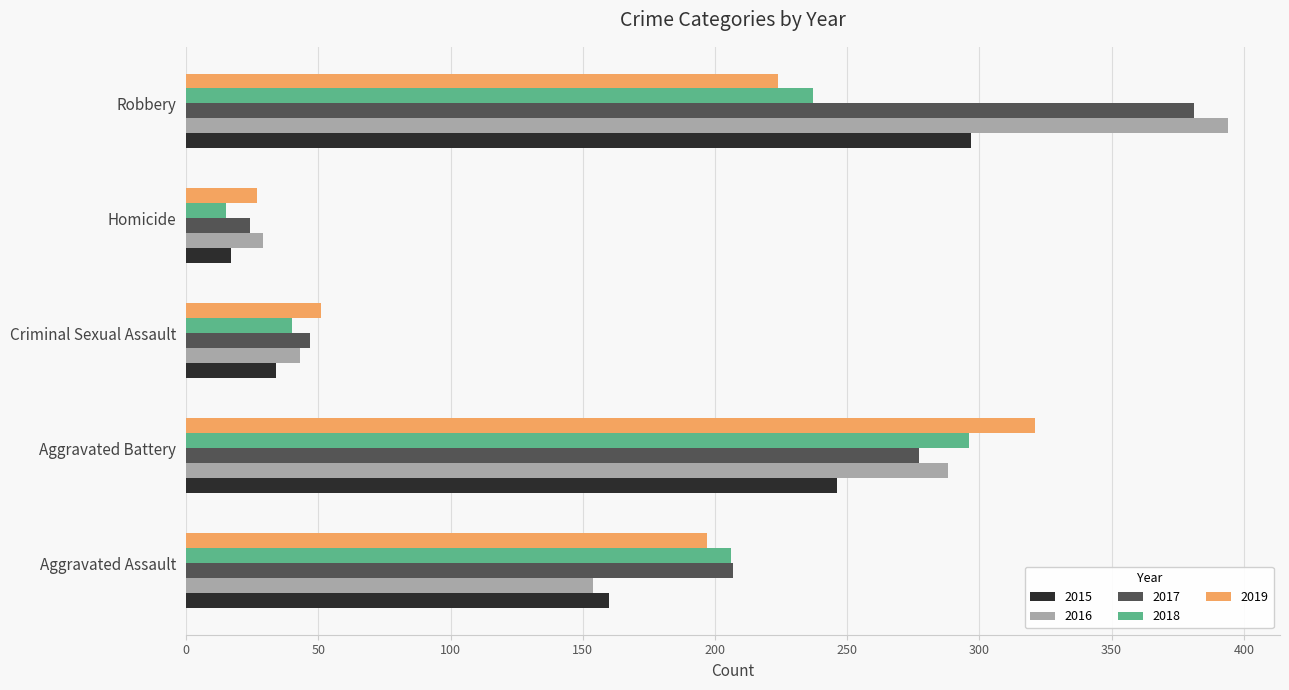

What is the difference between the highest and lowest values at Aggravated Battery?

75